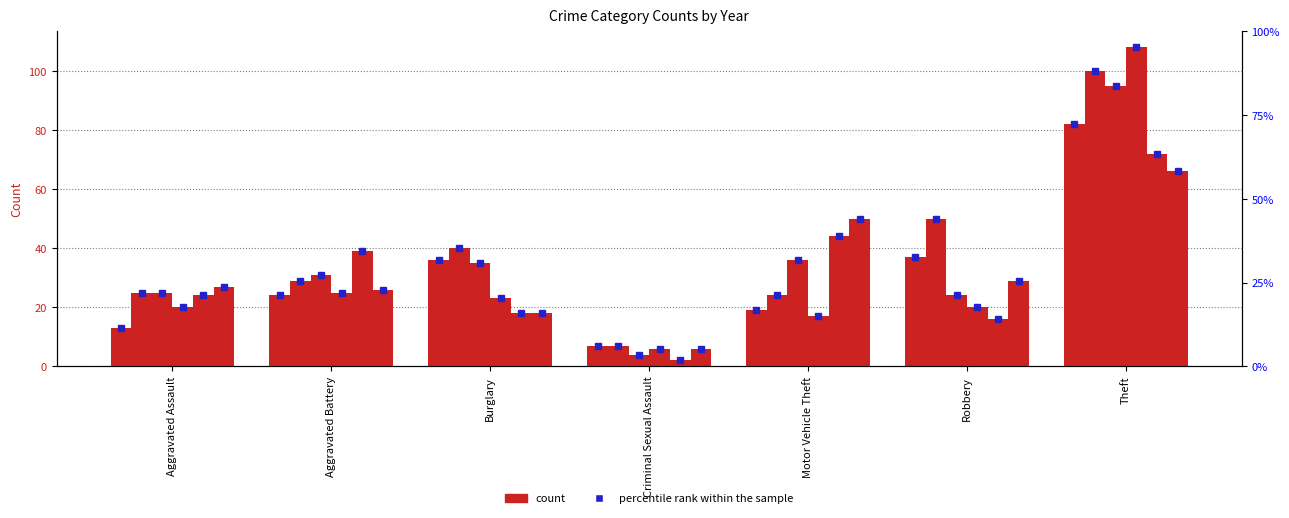

Reading left to right, transcribe all the data shown in this chart.

2015: 13	24	36	7	19	37	82
2017: 25	29	40	7	24	50	100
2018: 25	31	35	4	36	24	95
2020: 20	25	23	6	17	20	108
2021: 24	39	18	2	44	16	72
2022: 27	26	18	6	50	29	66